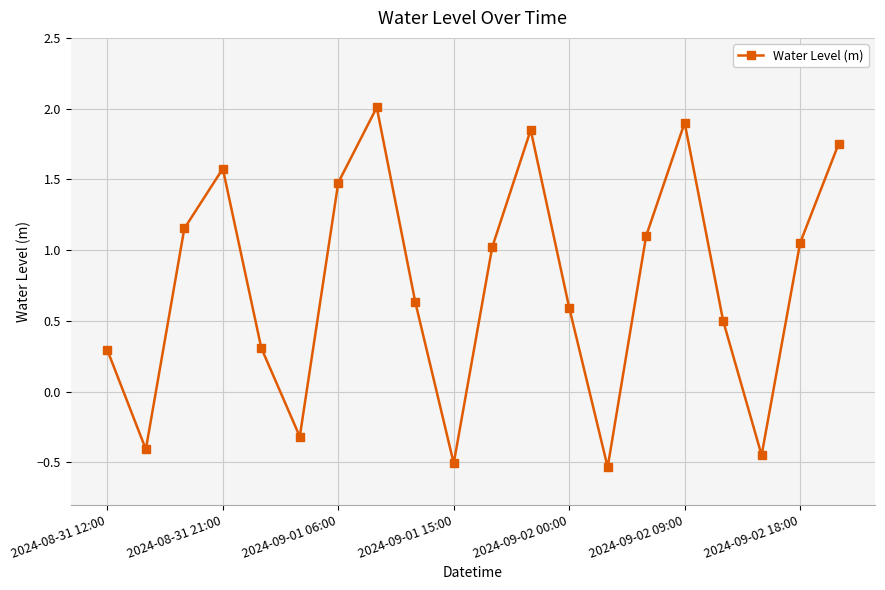

What is the value of the 8th point from the left?

2.0